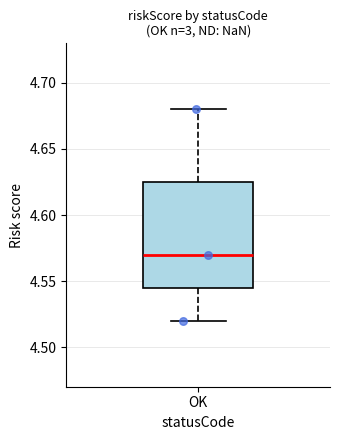

Transcribe this box plot: give where the median line is, the range the box spans, and where the two whiskers end, as read against the y-axis. The values are not printed on the chart, so give them approximately, as read against the axis.

median 4.570, box 4.545 to 4.625, whiskers 4.520 to 4.680